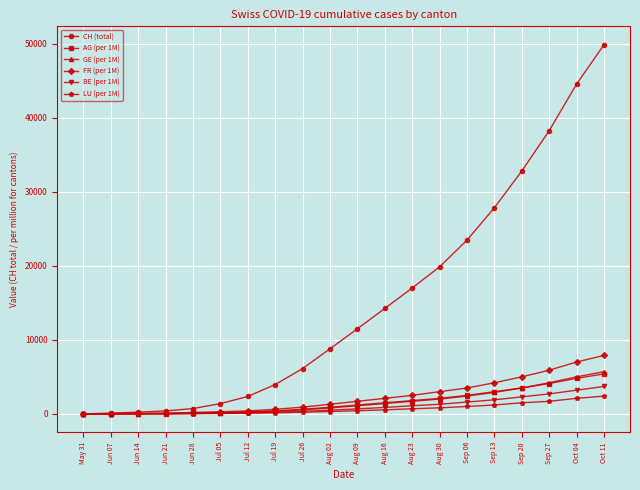

Which series has the largest range (max minus min)?

CH (total)